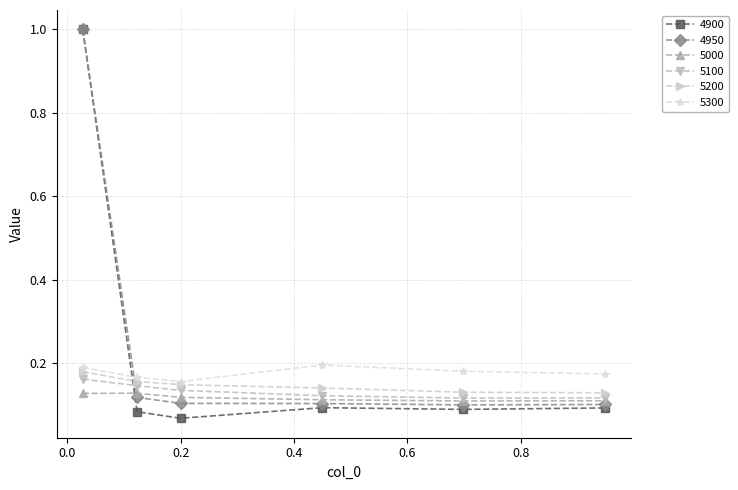

At how many categories does at least one series exceed 0?

6